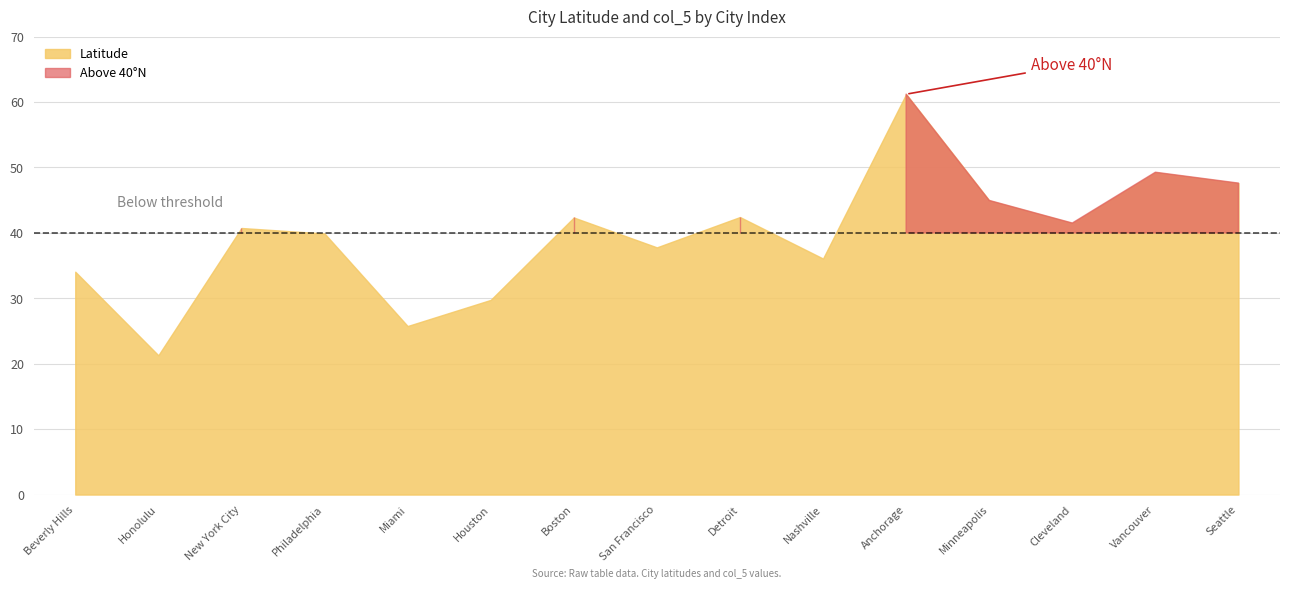

What is the approximate value of col_5 at Boston?

1.0